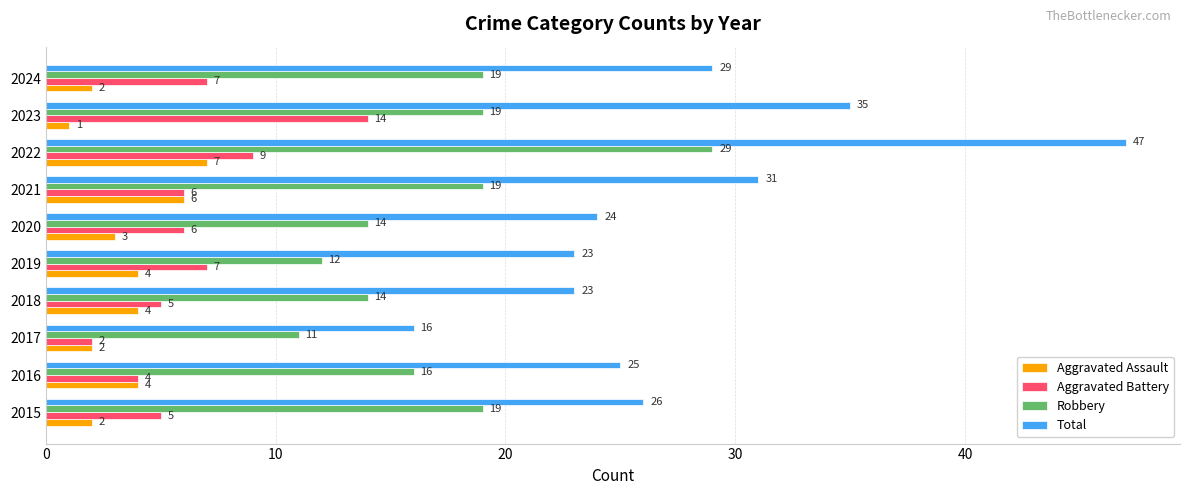

Which series has the widest spread of values?

Total